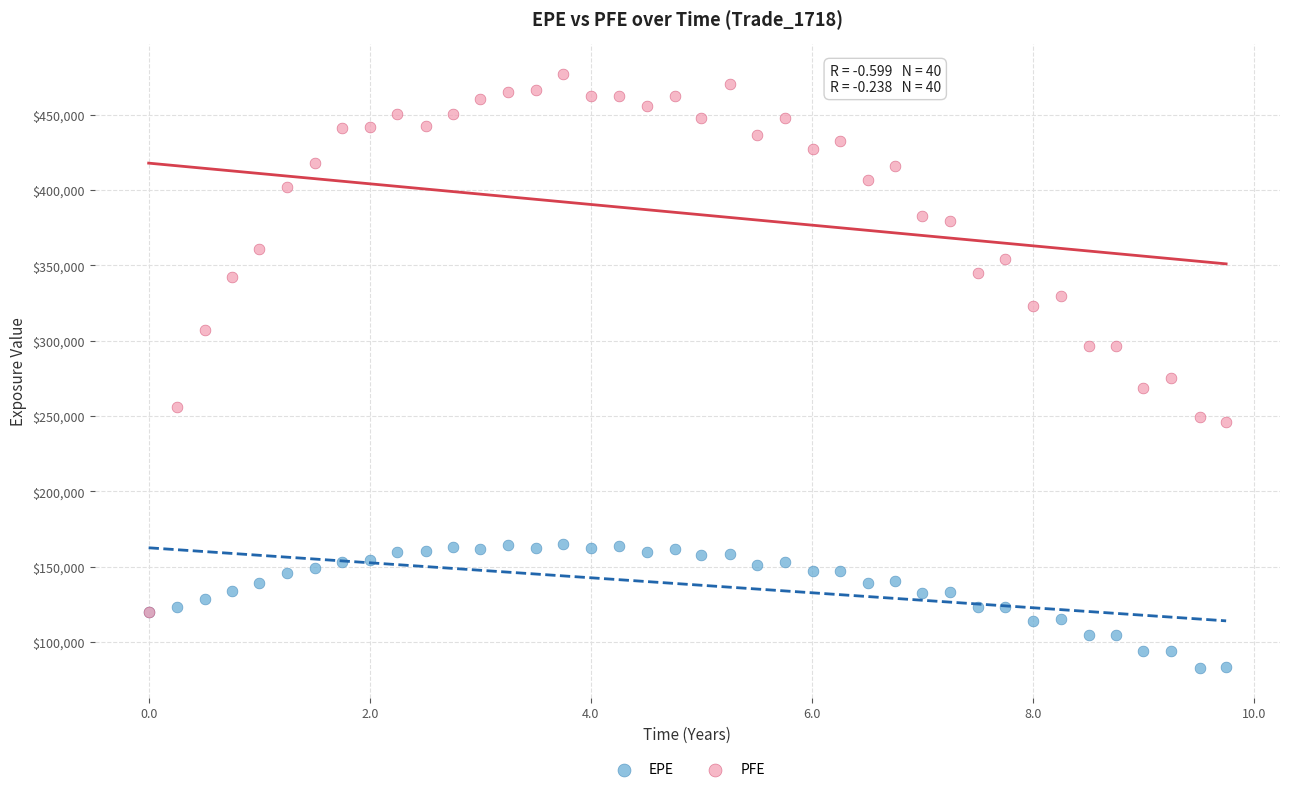

Across all series, what Y value is closest to 279803?

275139.0